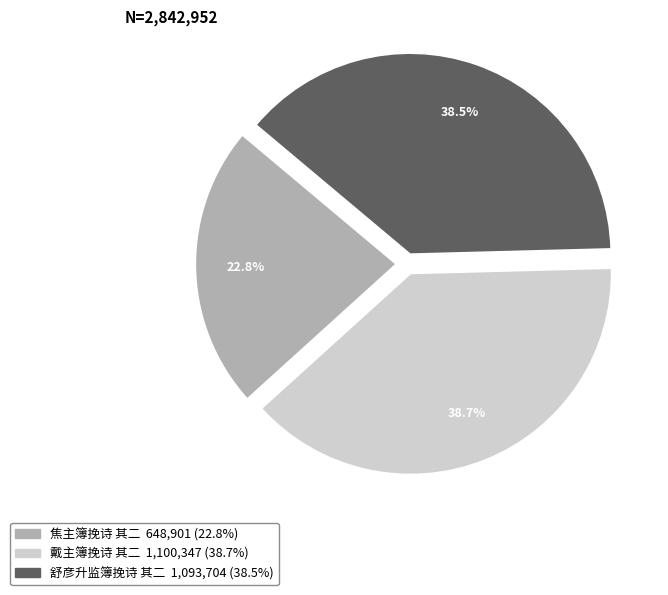

To the nearest percent, what is the difference between the largest and smallest slice percentages?

16%